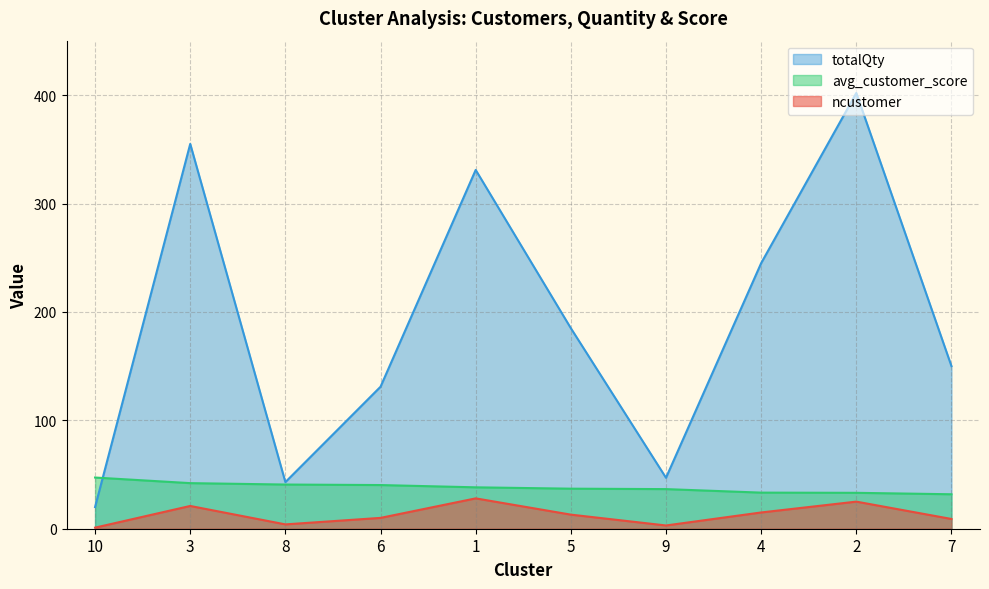

Reading right to left, what are all the values shown in this chart?

ncustomer: 9.0	25.0	15.0	3.0	13.0	28.0	10.0	4.0	21.0	1.0
totalQty: 150.0	402.0	245.0	47.0	185.0	331.0	131.0	43.0	355.0	20.0
avg_customer_score: 31.8	33.1	33.3	36.5	36.9	38.2	40.3	40.8	42.0	47.2